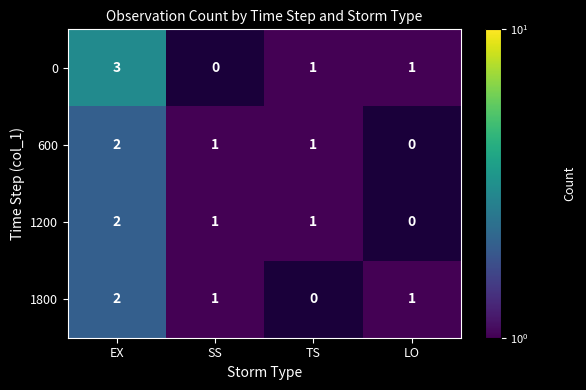

What is the smallest value displayed?

1.0